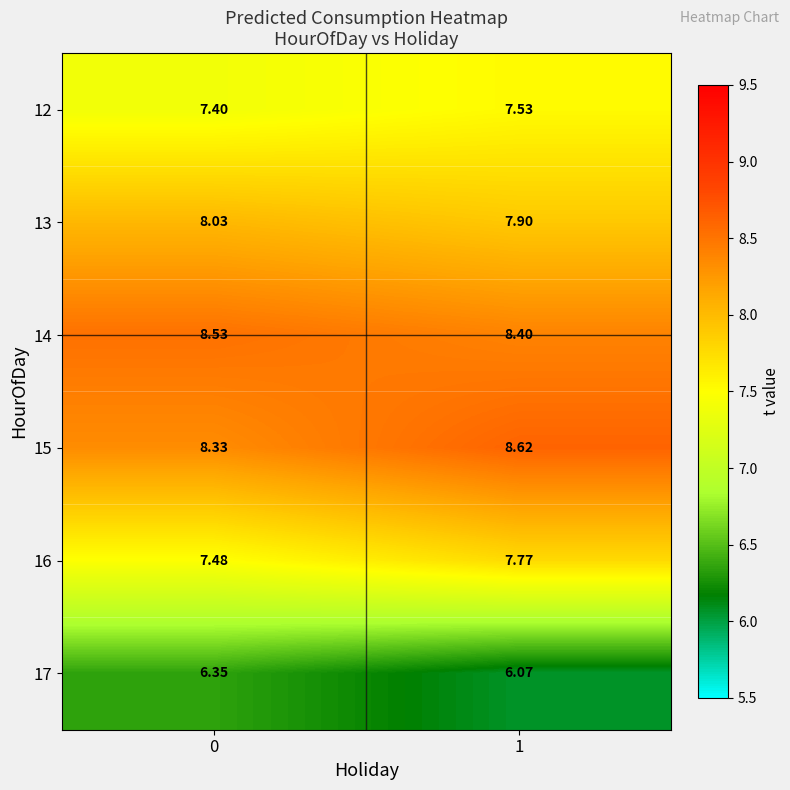

Is the value of 15 at 1 greater than the value of 13 at 0?

Yes